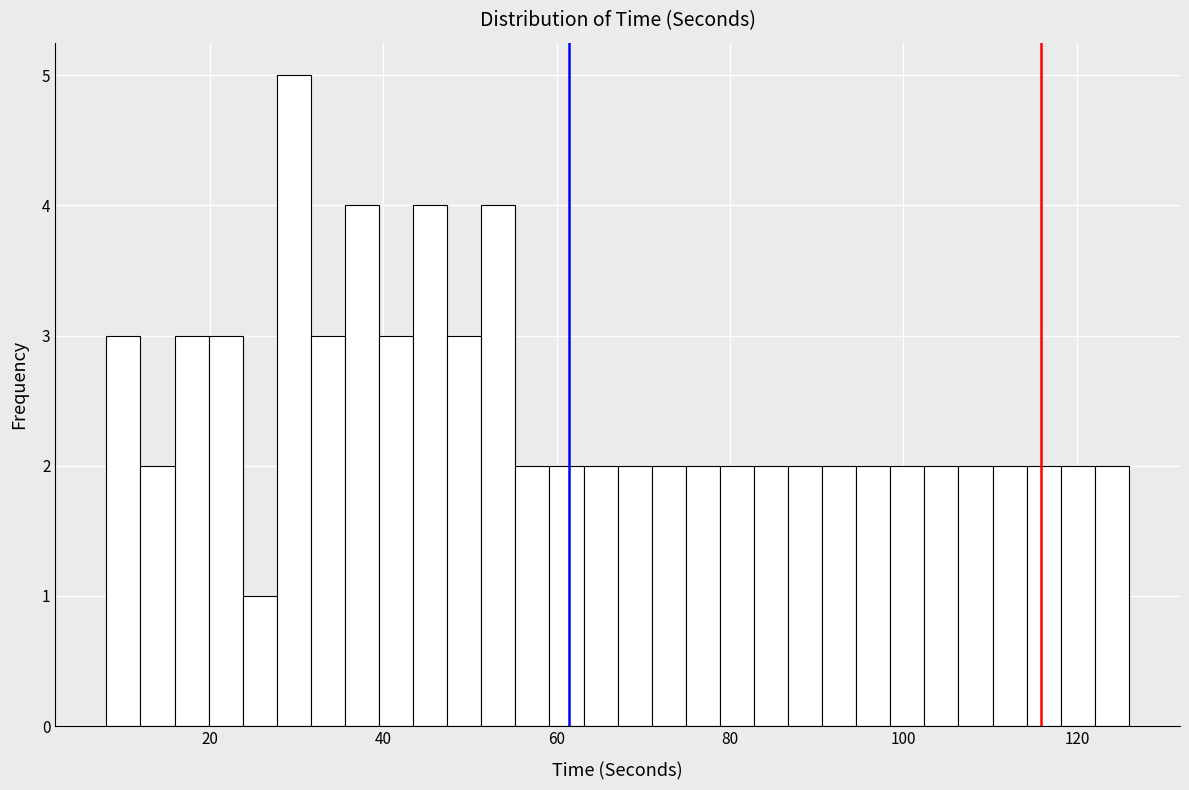

Around what value on the x-axis is the tallest bar? Give the approximate position of its centre, as read against the axis.

30